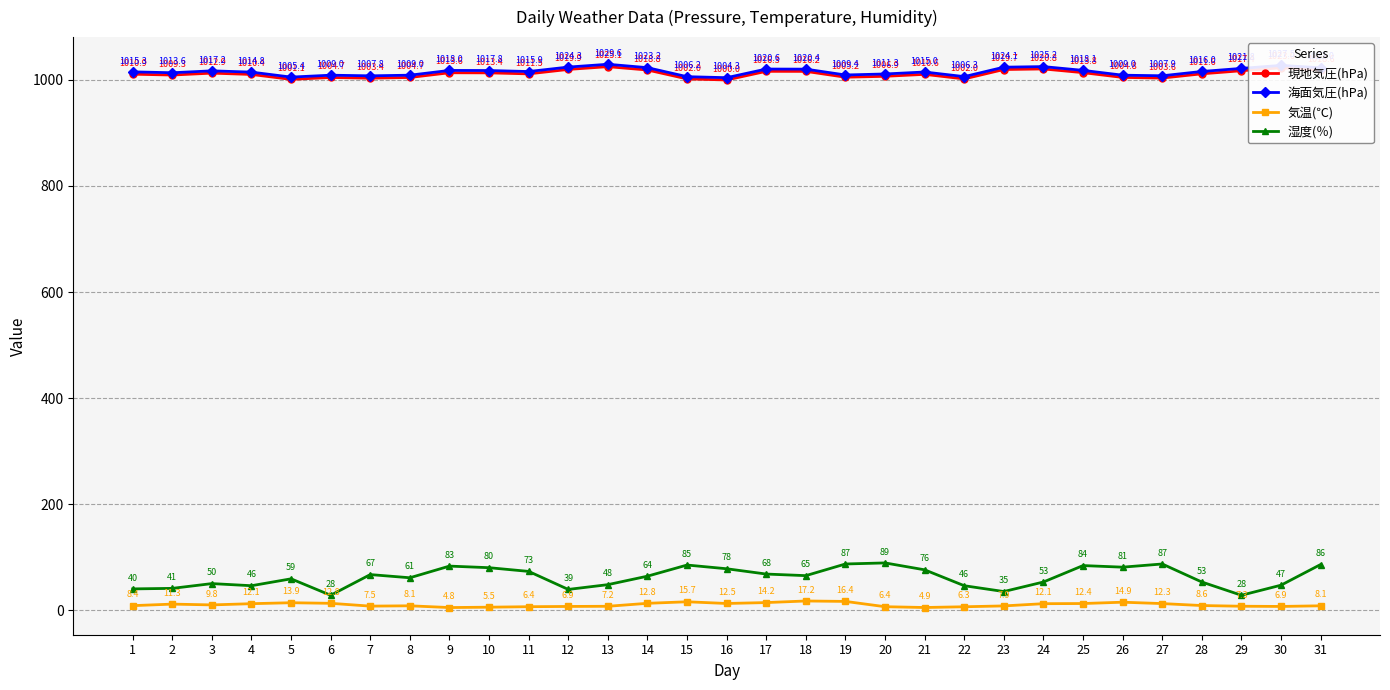

True or false: 湿度(％) and 気温(℃) intersect in this chart.

False